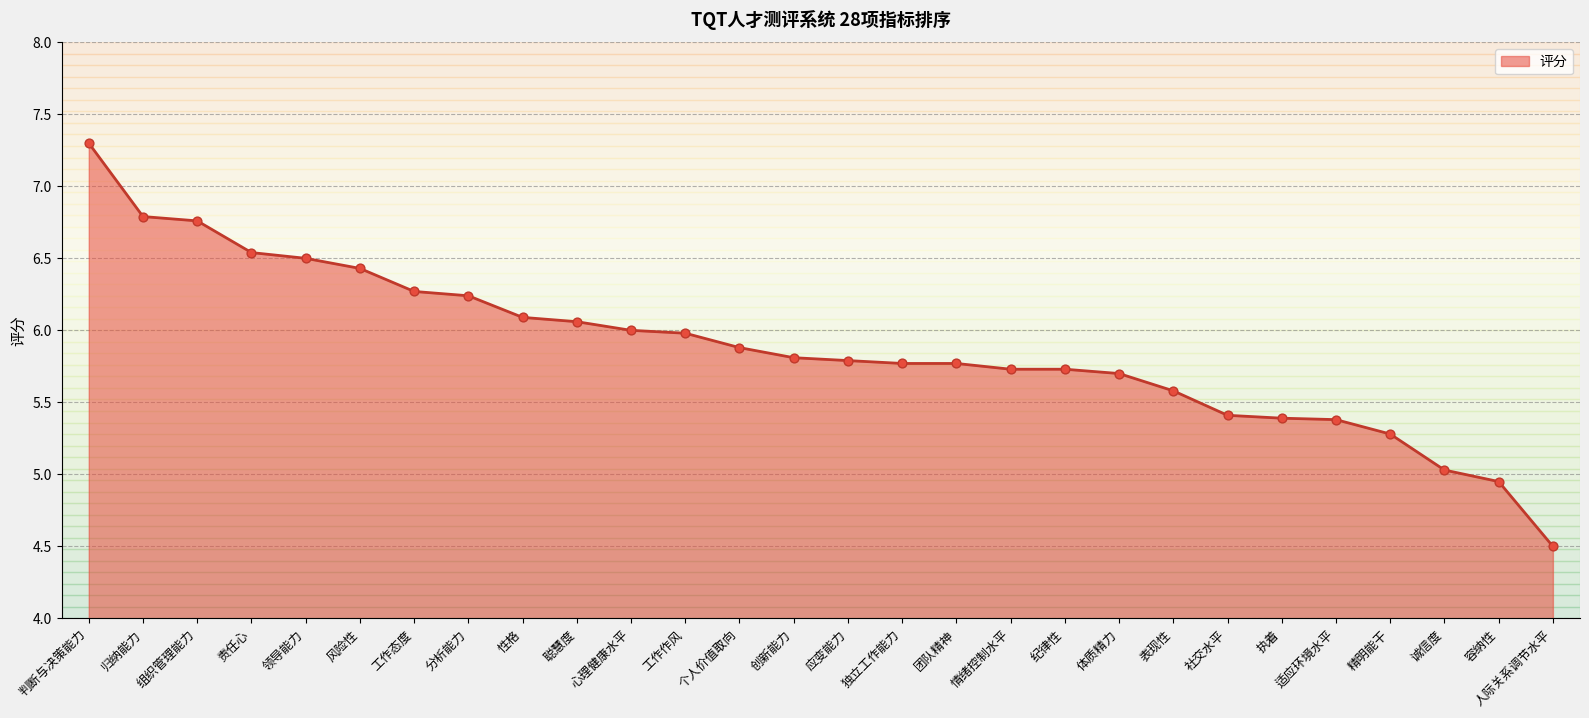

Approximately how many times larger is the value at 风险性 compared to 领导能力?

1.0